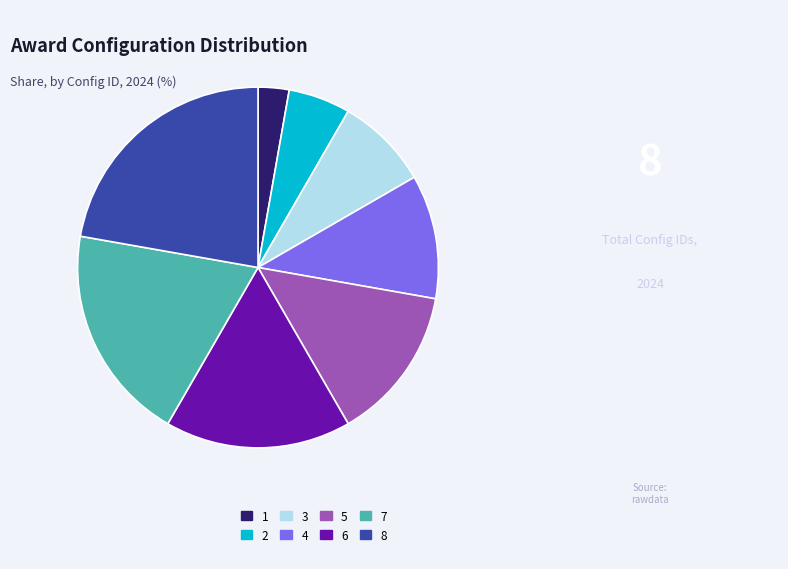

Count the number of slices in the pie.

8